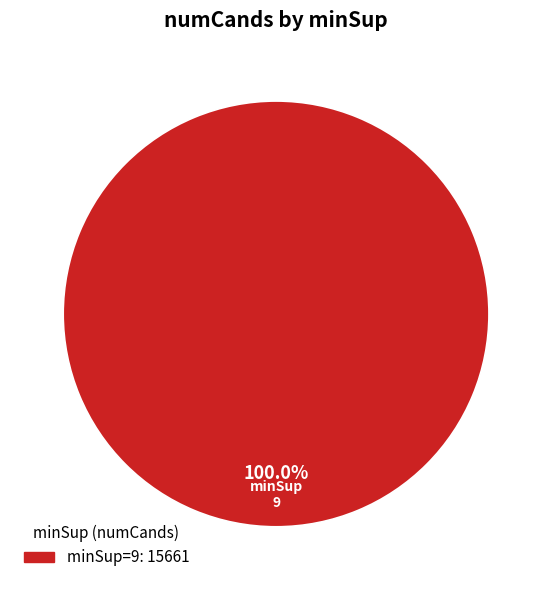

How many segments does this pie chart have?

1